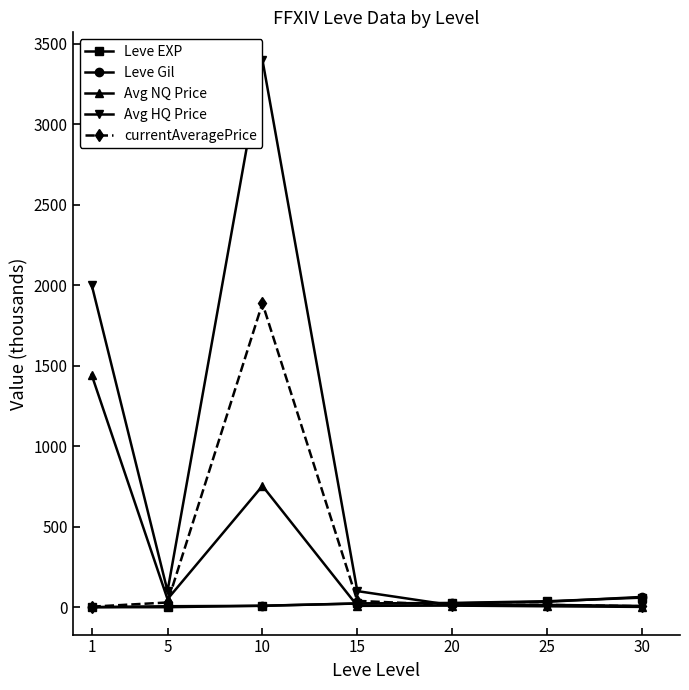

Reading left to right, transcribe all the data shown in this chart.

Leve EXP: 1=0.0	5=0.0	10=9.1	15=23.4	20=26.5	25=37.1	30=59.4
Leve Gil: 1=0.7	5=6.1	10=8.7	15=22.8	20=23.5	25=33.7	30=63.9
Avg NQ Price: 1=1444.0	5=50.0	10=753.2	15=8.5	20=10.0	25=5.7	30=1.9
Avg HQ Price: 1=2003.9	5=100.0	10=3400.0	15=100.0	20=12.4	25=14.3	30=7.9
currentAveragePrice: 1=3.3	5=29.5	10=1887.6	15=39.5	20=13.0	25=14.3	30=5.9